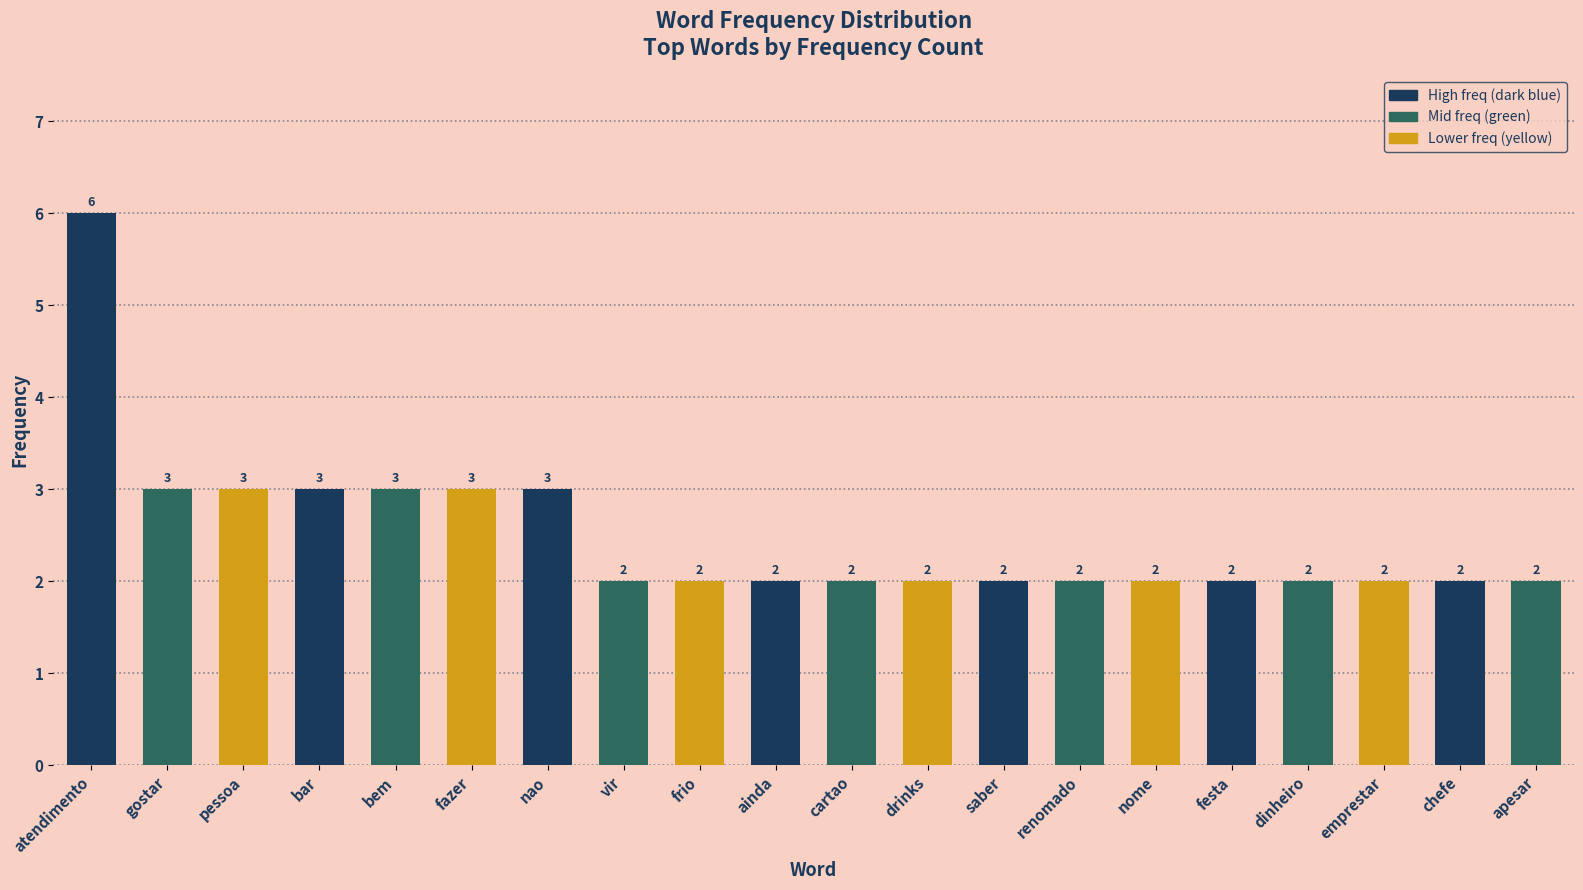

Is it true that the value at nome is 2?

True